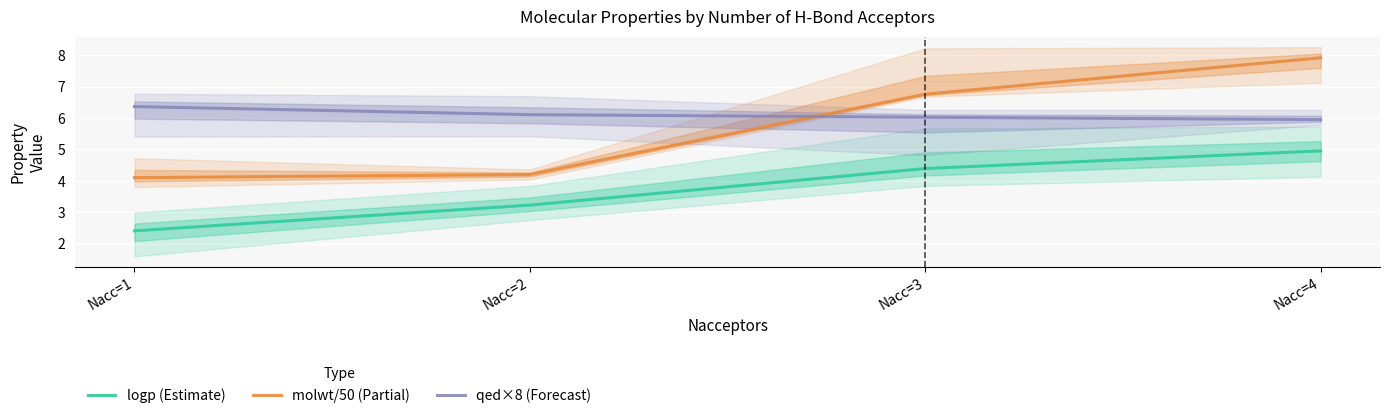

The logp (Estimate) series shows 1.9 at Nacc=4. True or false?

False